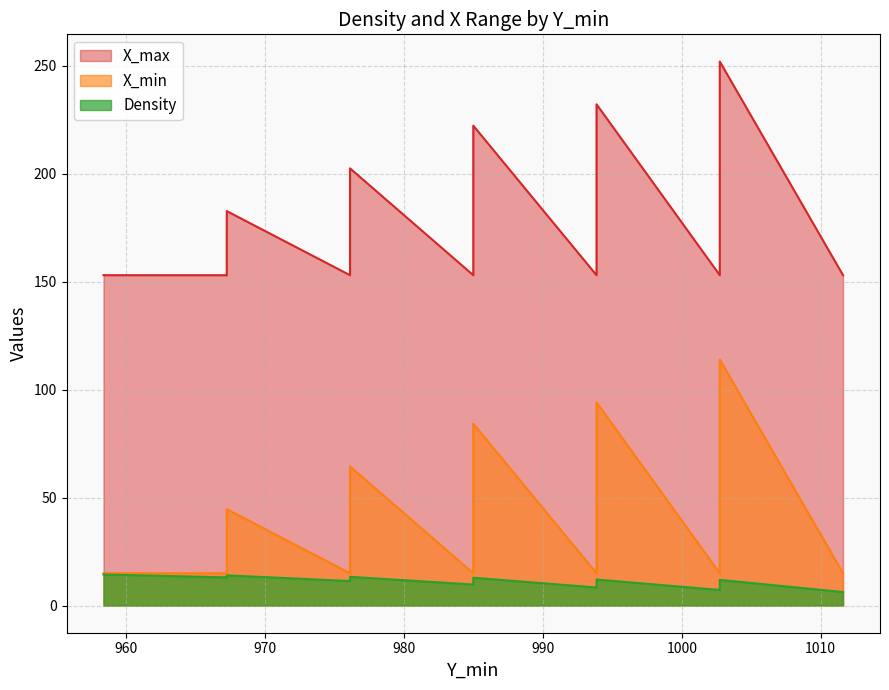

Is the value of X_min at 1002.73550724638 greater than the value of Density at 1002.73550724638?

Yes